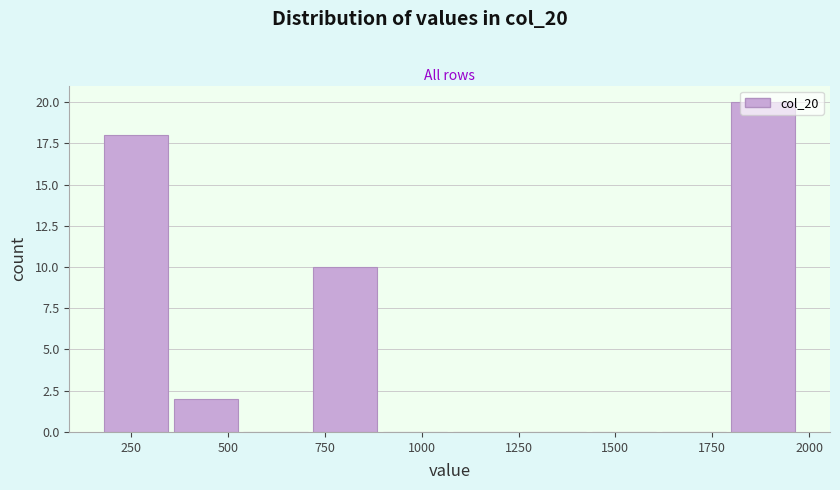

Read against the x-axis, roughly where is the centre of the tallest bar?

1900